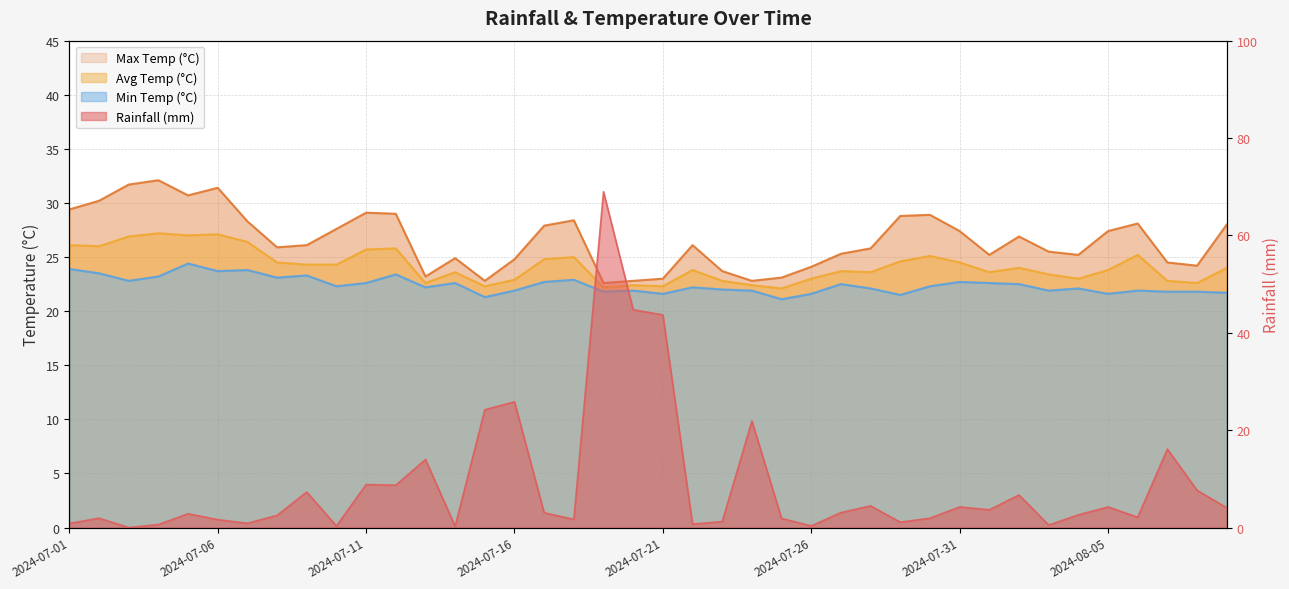

Which has a higher value, 2024-07-05 or 2024-08-04?

2024-07-05